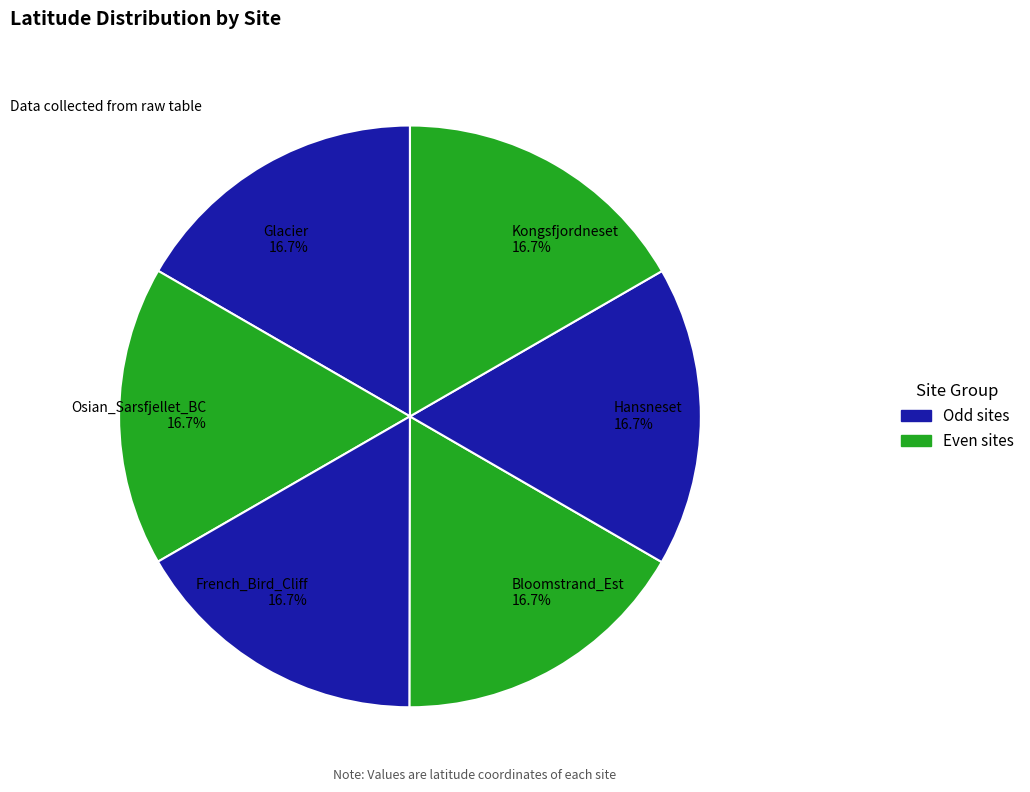

What is the ratio of the value at Bloomstrand_Est 16.7% to the value at French_Bird_Cliff 16.7%?

1.0